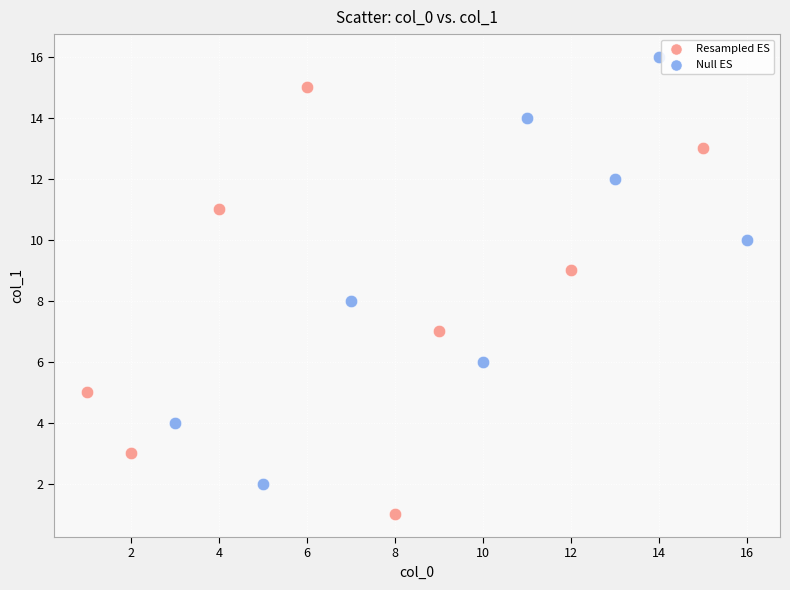

Which series reaches the maximum Y coordinate?

Null ES